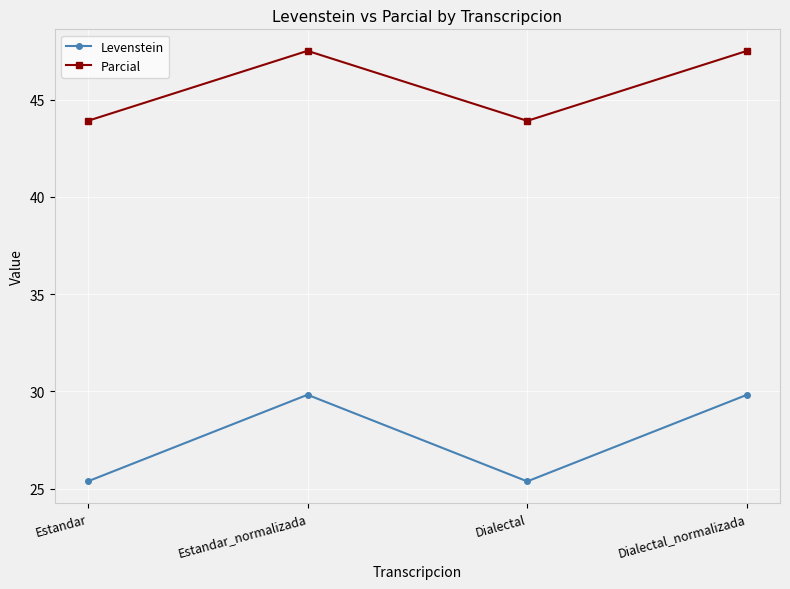

At how many categories does at least one series exceed 44?

2